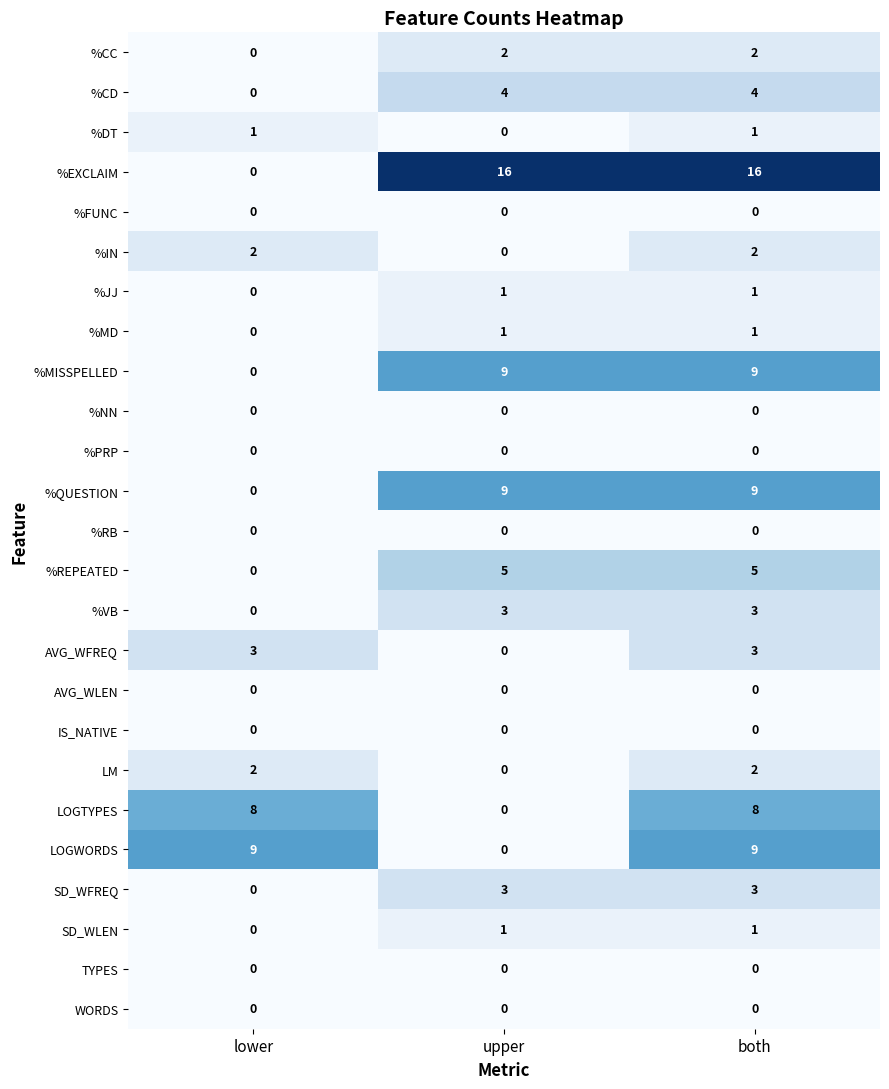

At which category is the sum across all series the highest?

both